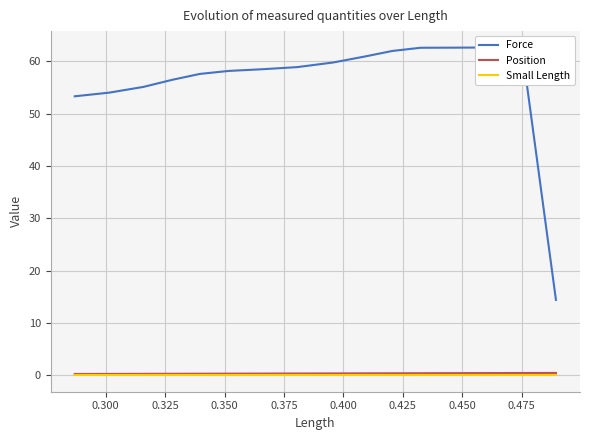

True or false: Force and Position intersect in this chart.

False